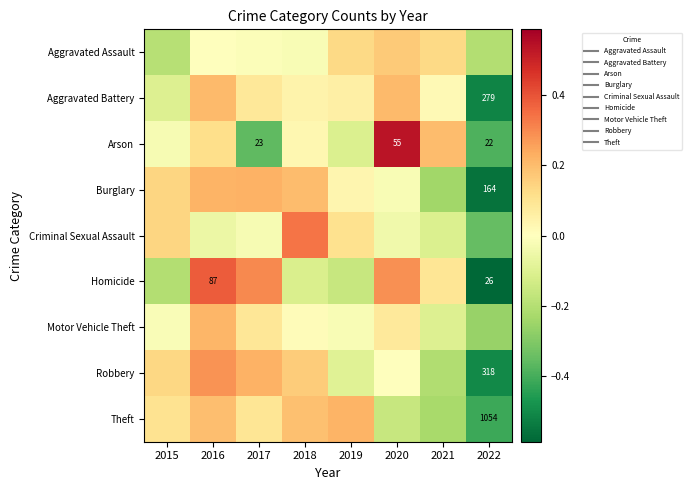

How many values in Homicide are below zero?

4